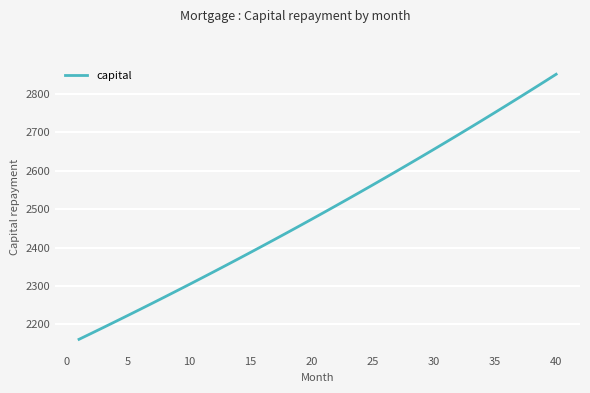

What is the greatest value displayed?

2851.7